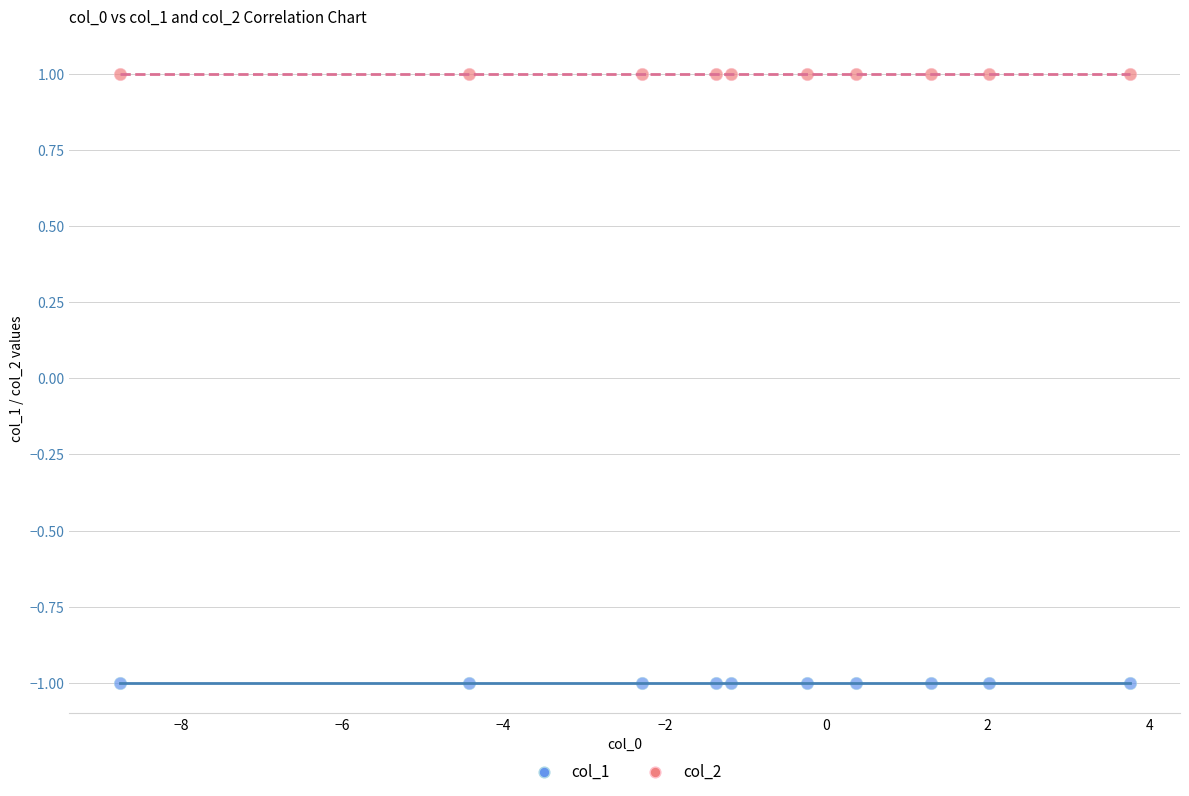

Which series reaches the minimum Y coordinate?

col_1